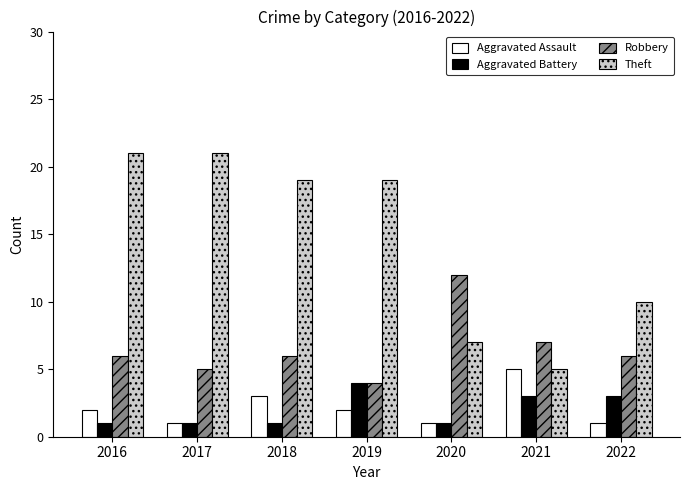

Which series has the widest spread of values?

Theft